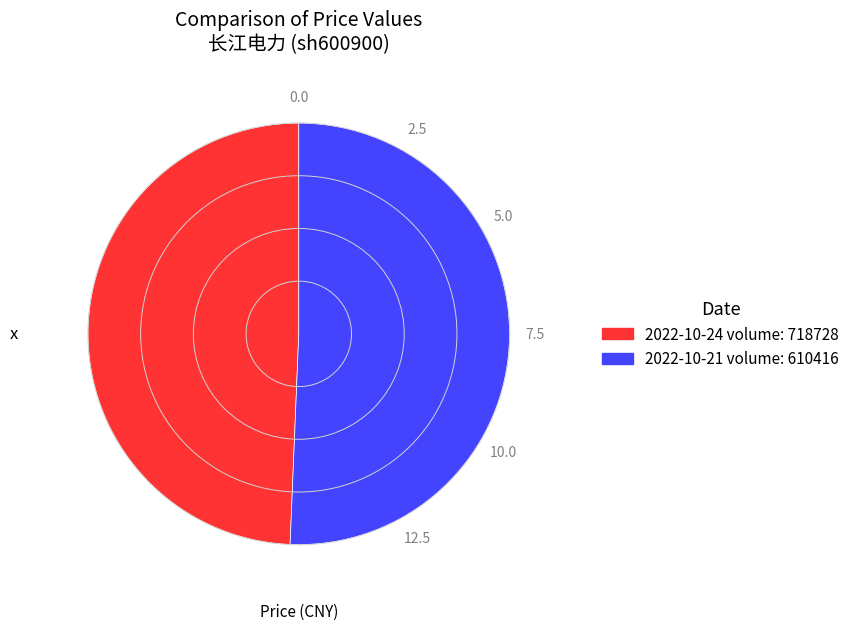

Does any single category account for the majority?

Yes